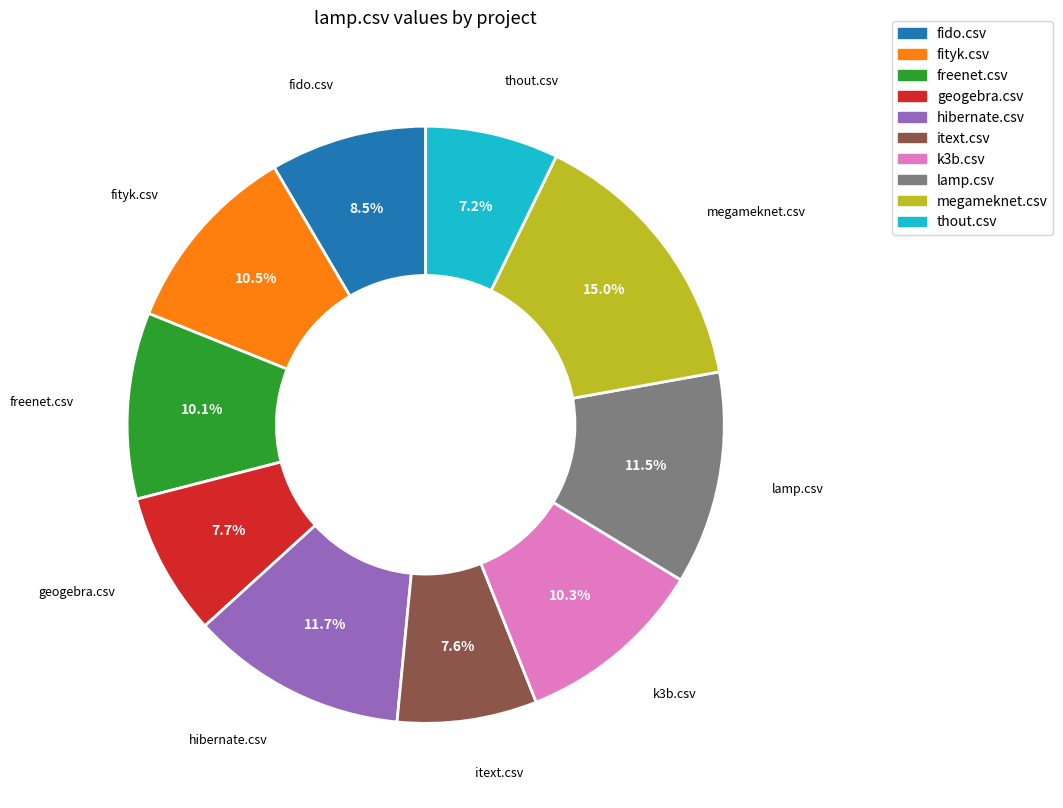

Is there a majority slice in this chart?

No